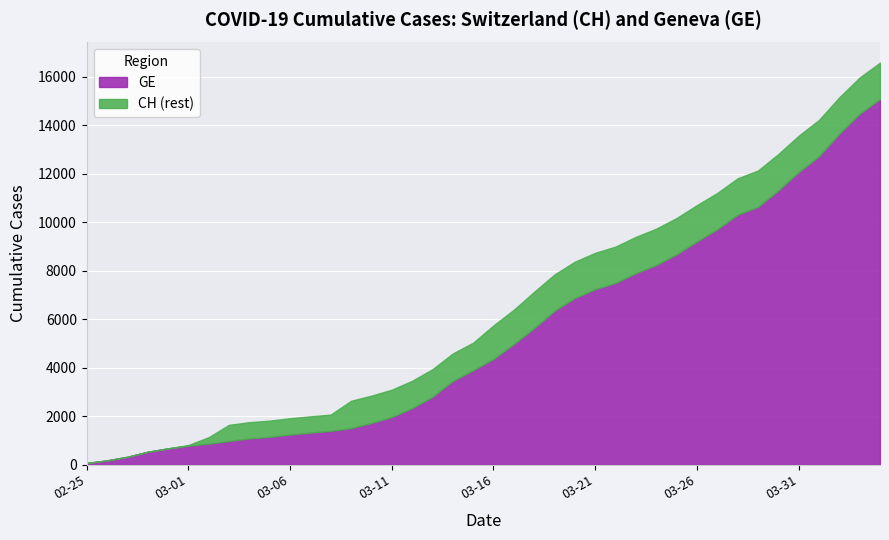

What is the difference between the maximum and minimum values in the CH series?

16502